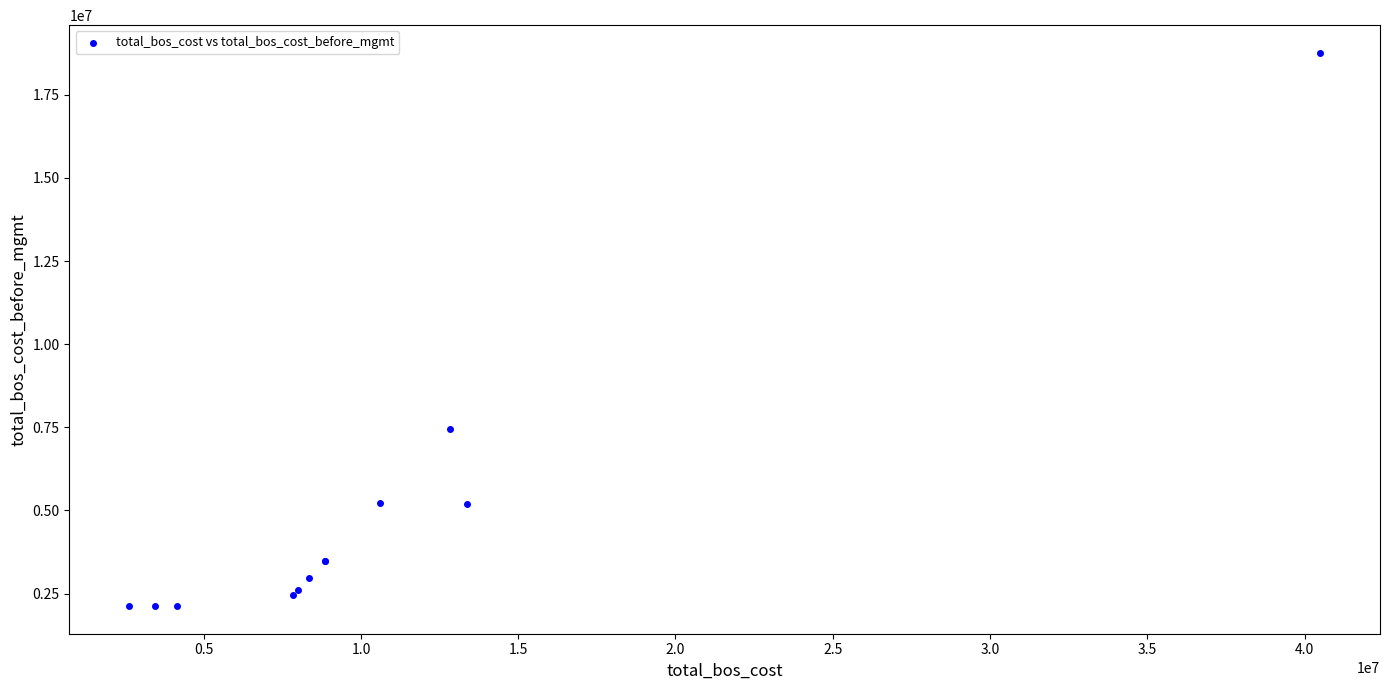

What Y value in the scatter plot is closest to 10443412?

7452142.4